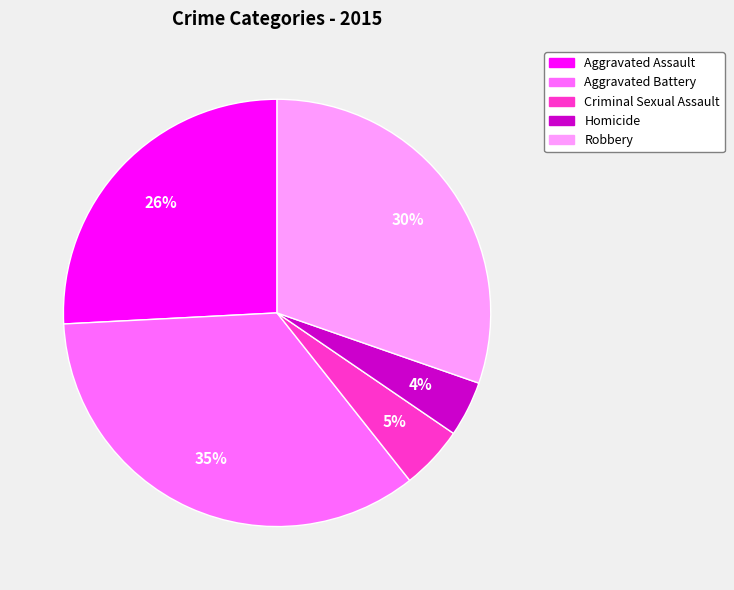

Which slice is the largest?

Aggravated Battery